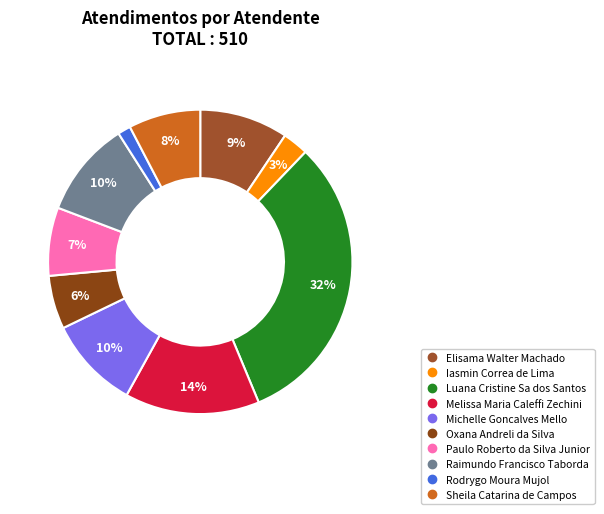

What percentage is the Melissa Maria Caleffi Zechini slice, to the nearest percent?

14%